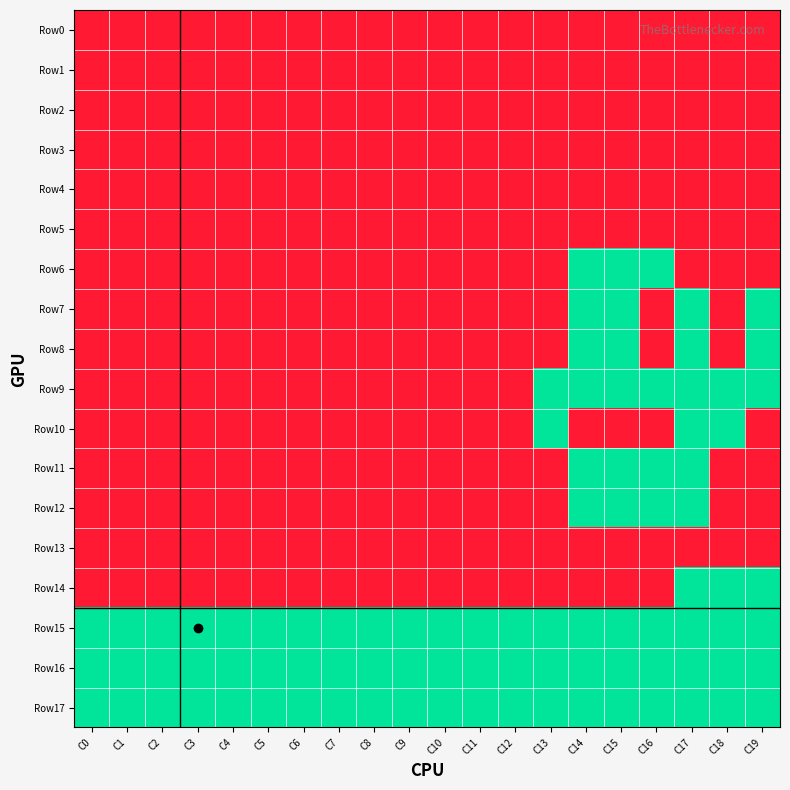

How many series are shown in this chart?

18